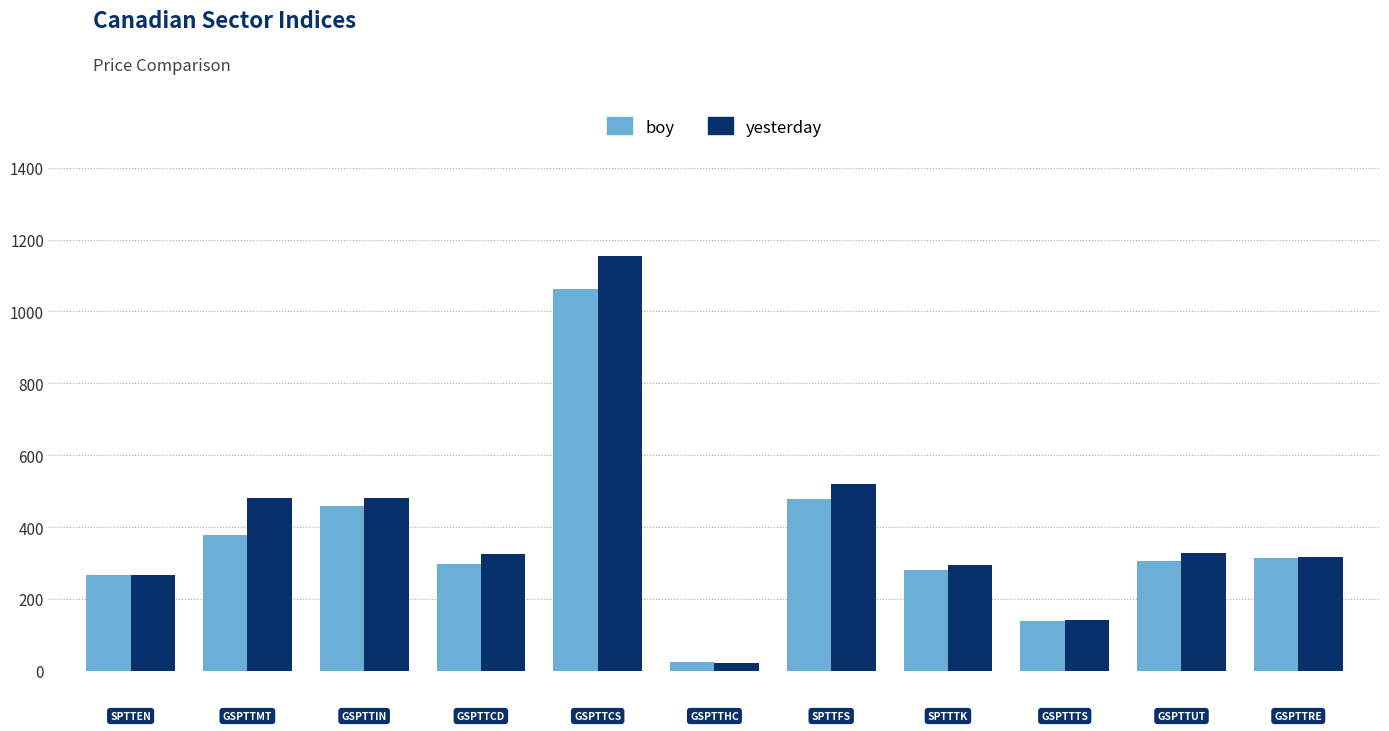

List the series in order of their peak value, highest first.

yesterday, boy